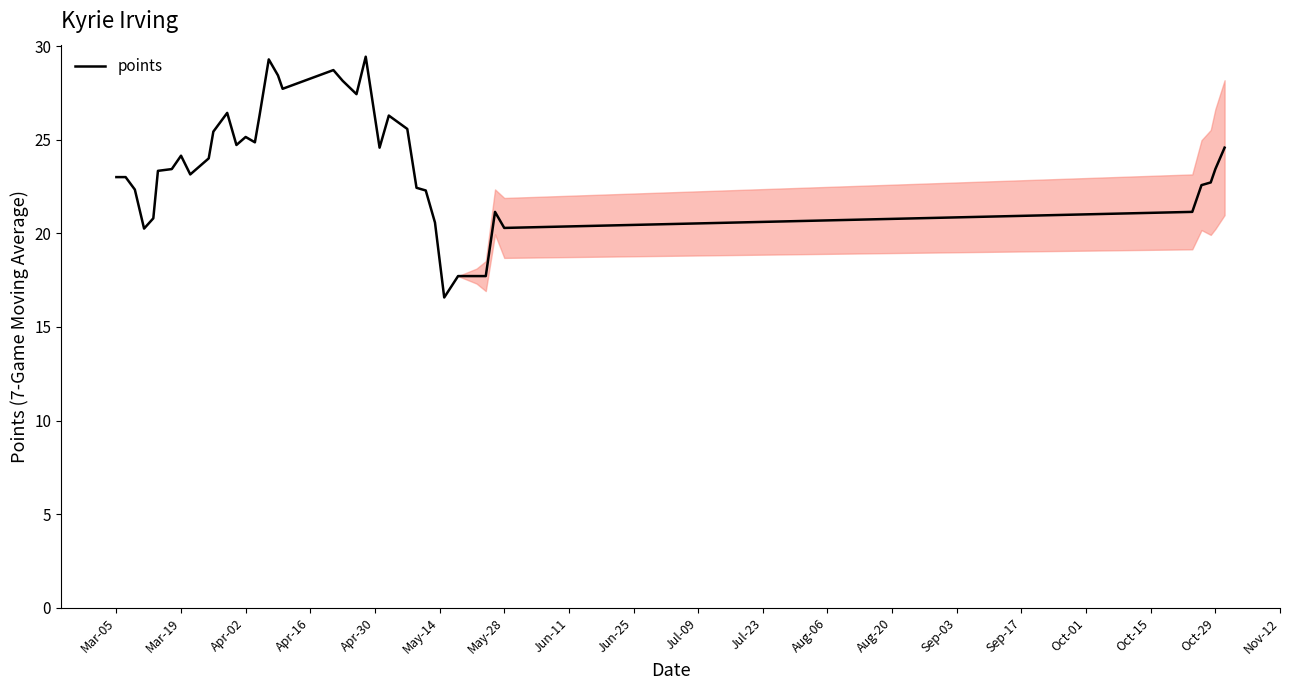

What is the smallest value displayed?

16.6